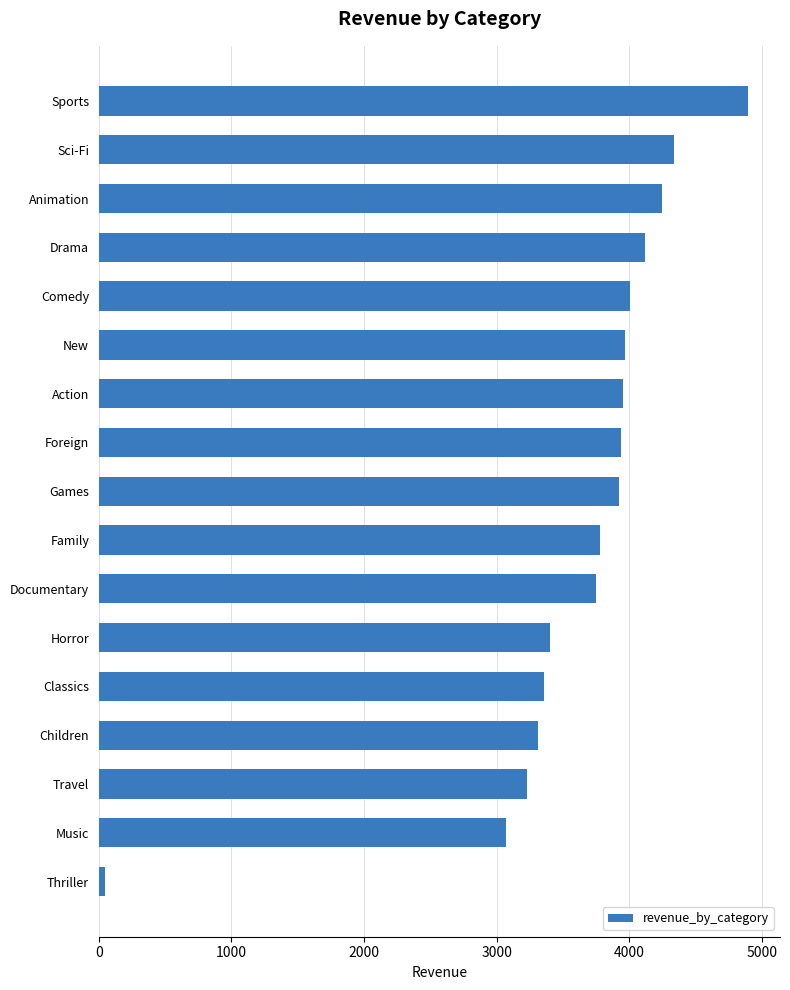

What is the label of the 16th bar from the bottom?

Sci-Fi